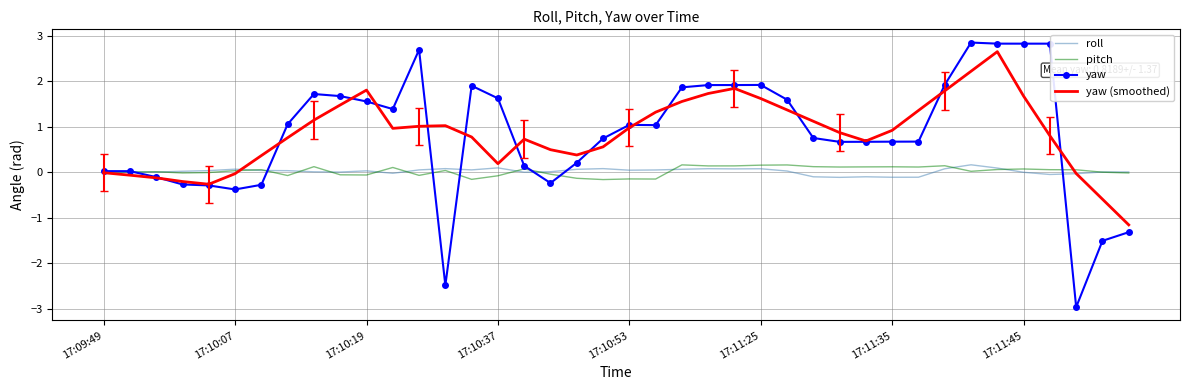

What is the greatest value displayed?

2.8